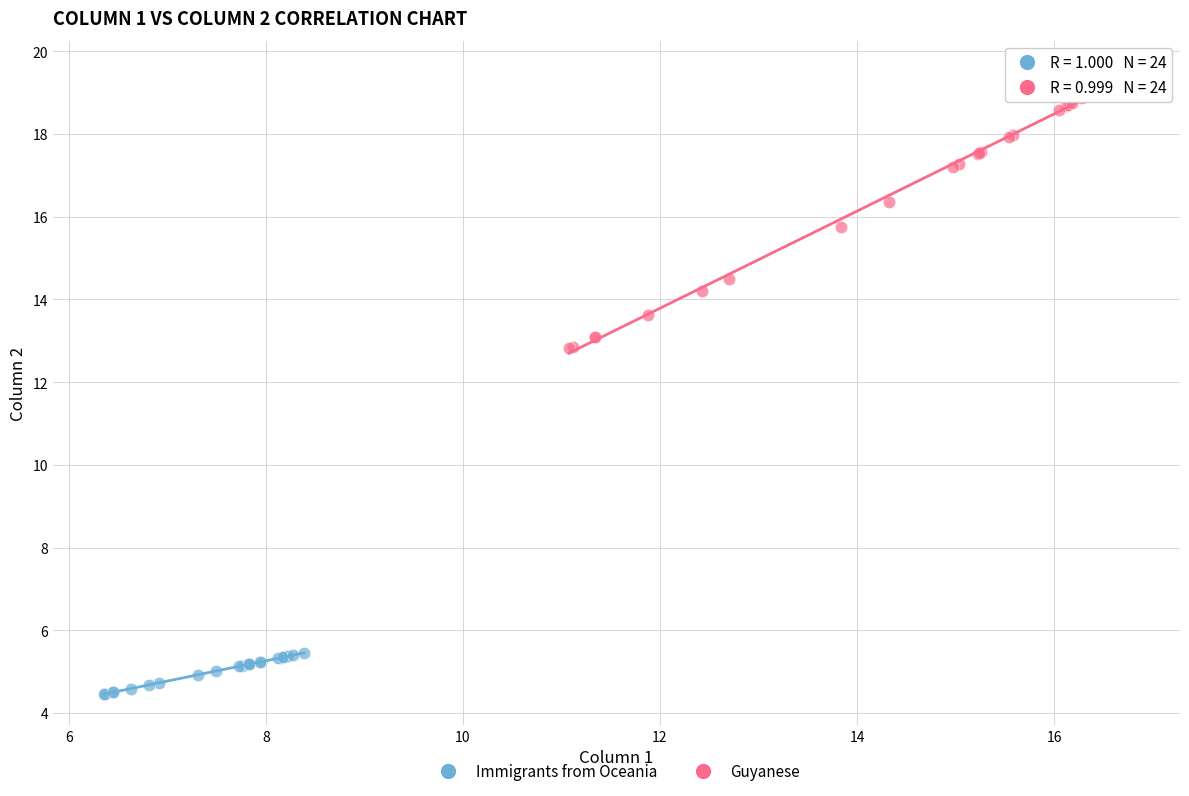

Which series has the largest Y range (max minus min)?

Guyanese